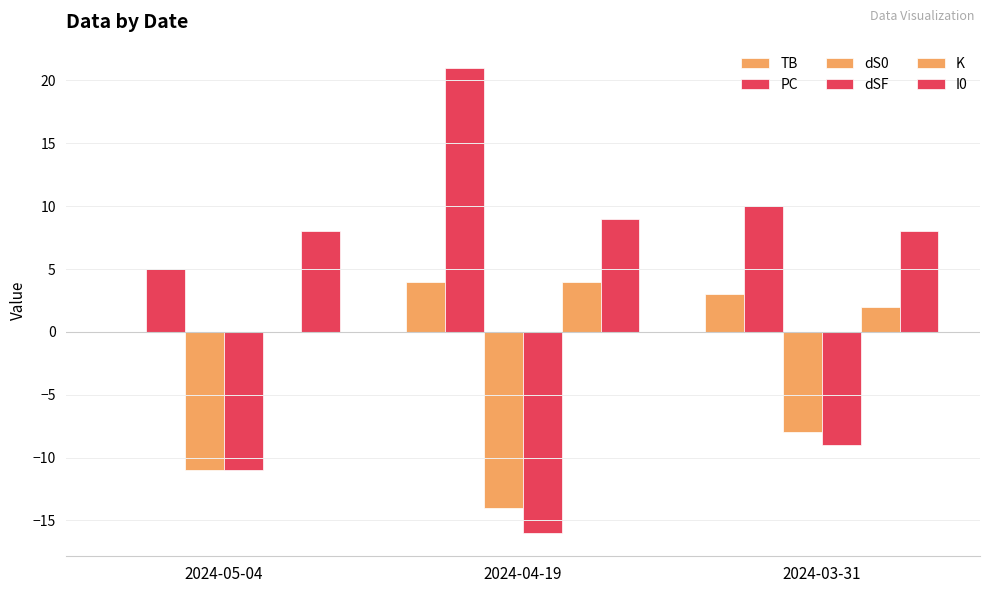

At how many categories does at least one series exceed 16?

1